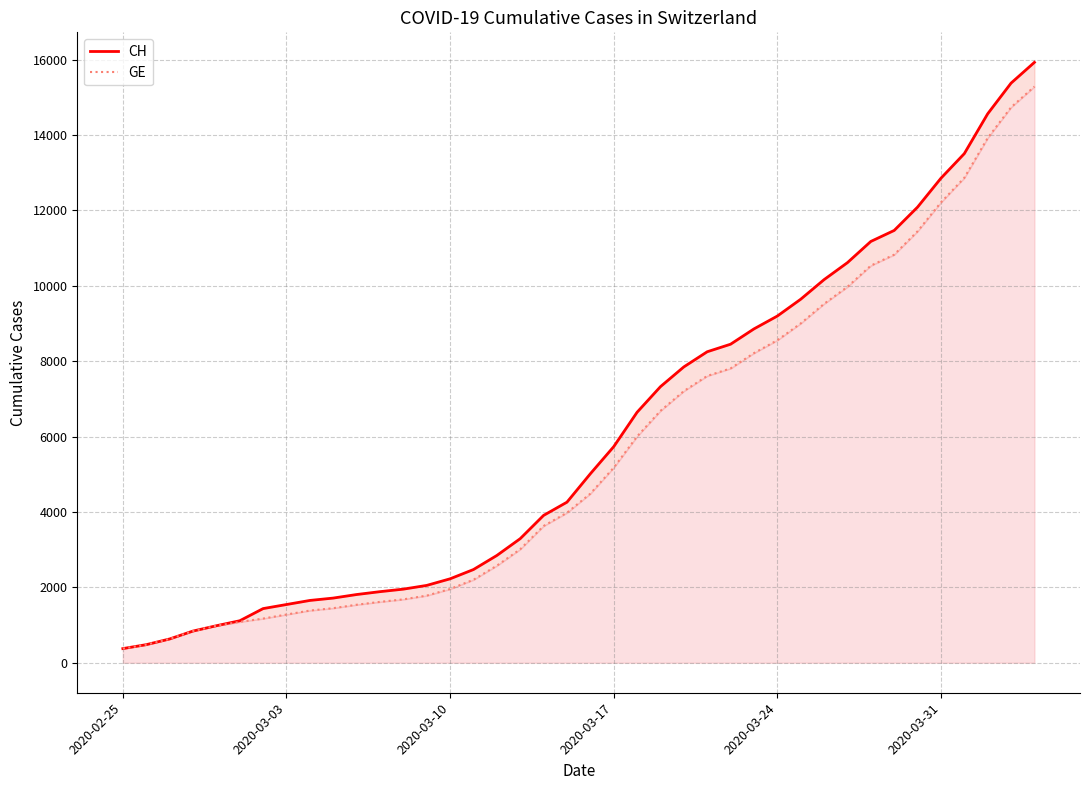

True or false: CH and GE cross at least once.

False